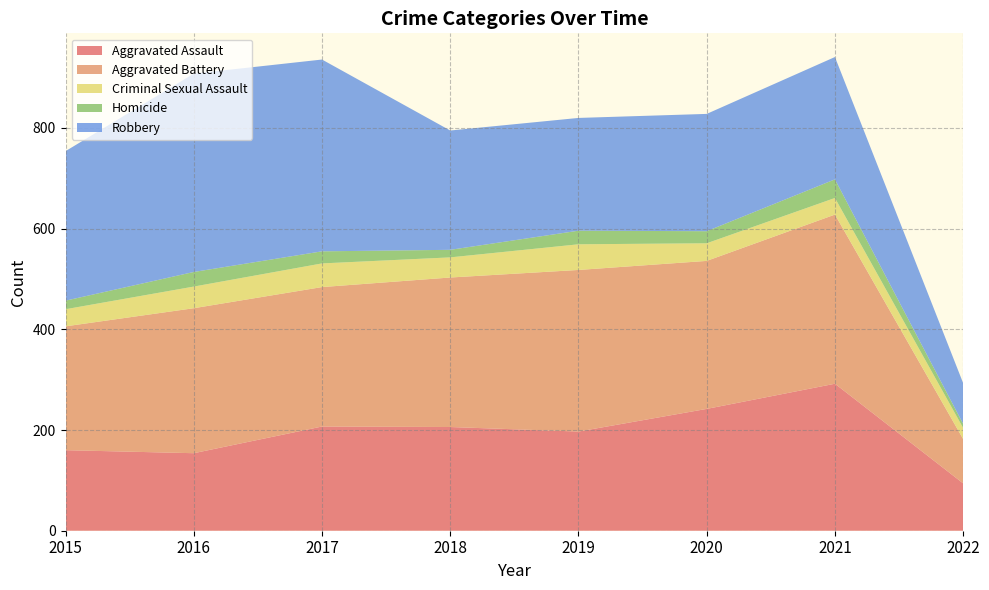

Reading right to left, list all the values displayed in this chart.

Aggravated Assault: 2022=94	2021=292	2020=242	2019=197	2018=206	2017=207	2016=154	2015=160
Aggravated Battery: 2022=88	2021=336	2020=294	2019=321	2018=297	2017=277	2016=288	2015=246
Criminal Sexual Assault: 2022=22	2021=33	2020=35	2019=51	2018=40	2017=47	2016=43	2015=34
Homicide: 2022=8	2021=37	2020=24	2019=27	2018=15	2017=24	2016=29	2015=17
Robbery: 2022=81	2021=243	2020=233	2019=224	2018=237	2017=381	2016=394	2015=297